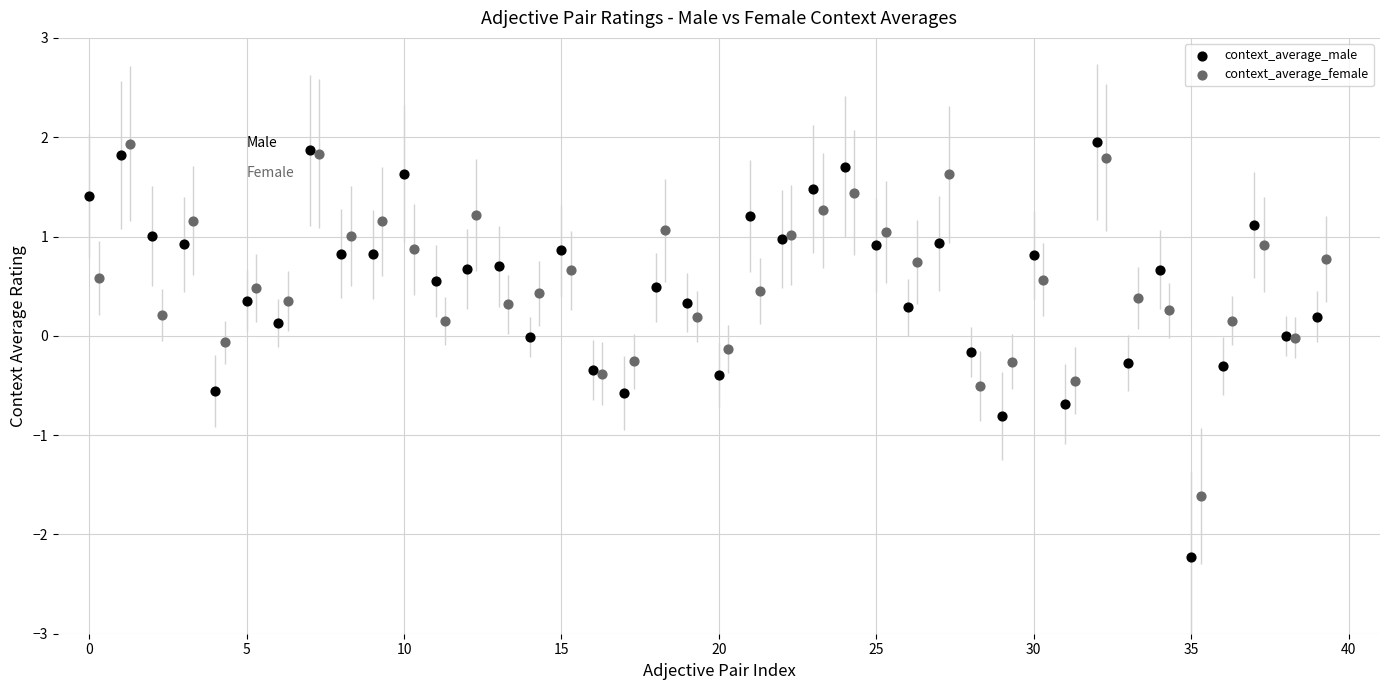

Which series reaches the minimum Y coordinate?

context_average_male